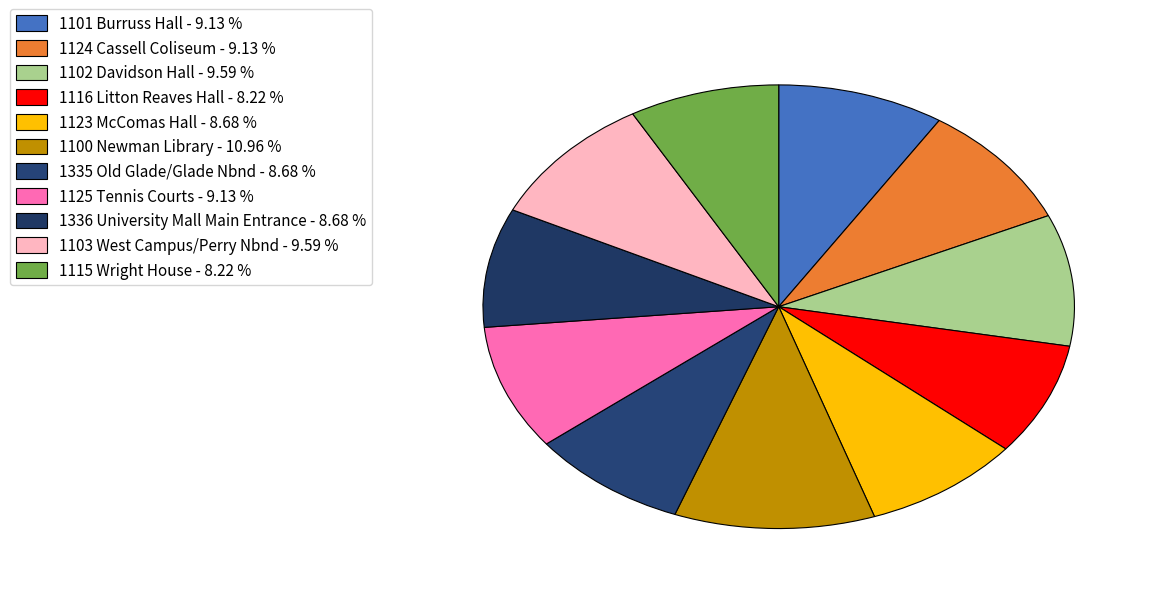

Rank the categories by value from lowest to highest.

1116 Litton Reaves Hall, 1115 Wright House, 1123 McComas Hall, 1335 Old Glade/Glade Nbnd, 1336 University Mall Main Entrance, 1101 Burruss Hall, 1124 Cassell Coliseum, 1125 Tennis Courts, 1102 Davidson Hall, 1103 West Campus/Perry Nbnd, 1100 Newman Library